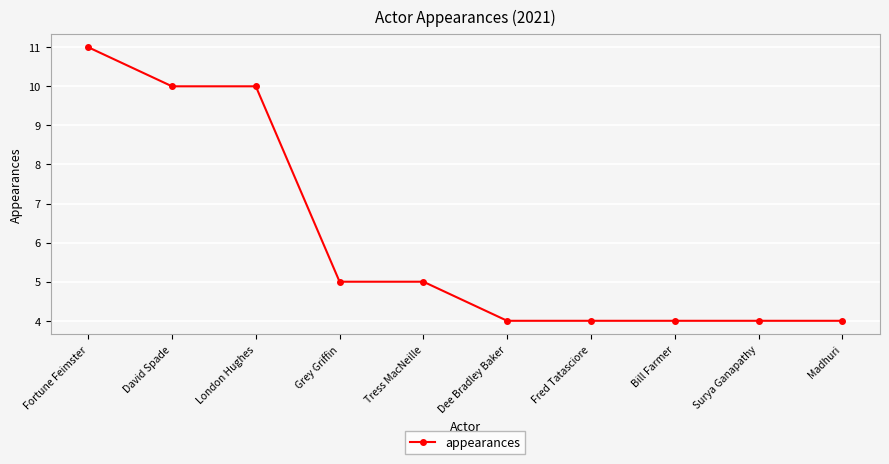

What is the sum of the values at Bill Farmer and Dee Bradley Baker?

8